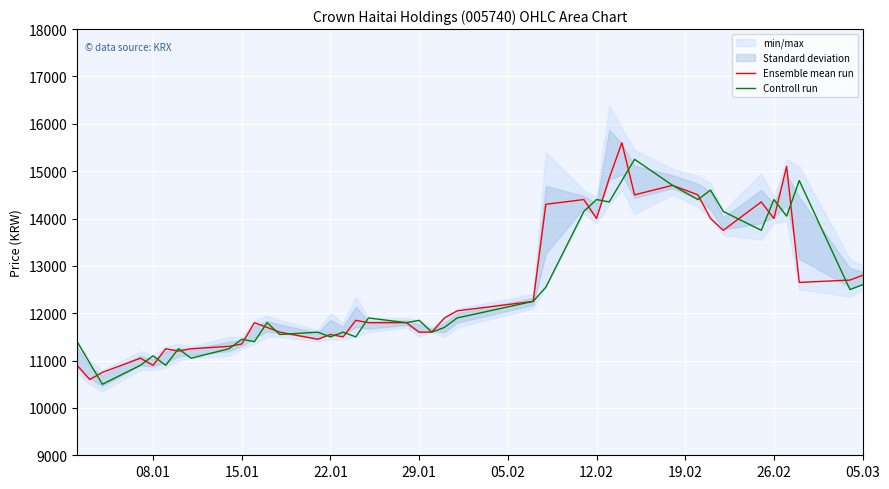

At how many categories does at least one series exceed 13330?

14